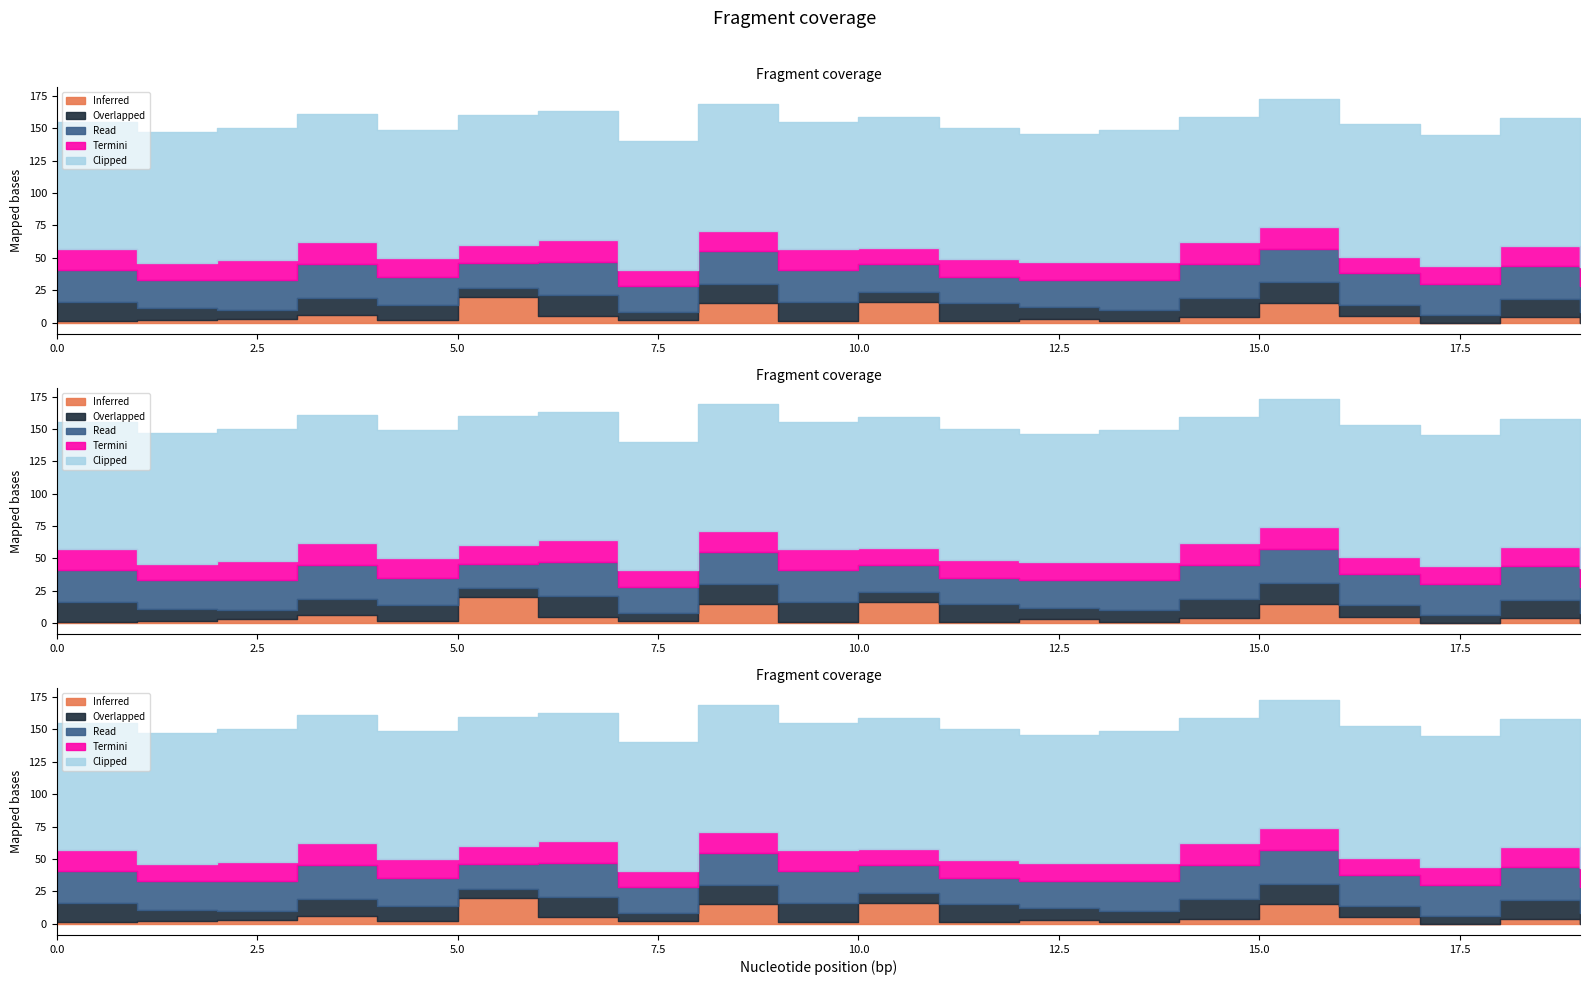

Reading left to right, what are all the values shown in this chart?

col_2: 1	2	3	6	2	20	5	2	15	1	16	1	3	1	4	15	5	0	4	0
col_5: 15	9	7	13	12	7	16	6	15	15	8	14	9	9	15	16	9	6	14	8
col_1: 25	22	23	26	21	19	26	20	25	25	21	20	21	23	26	26	24	24	26	20
col_3: 16	13	15	17	15	14	17	13	16	16	13	14	14	14	17	17	13	14	15	15
col_6: 98	101	102	99	99	100	99	99	98	98	101	101	99	102	97	99	102	101	99	99
col_4: 1	1	1	1	1	1	1	1	1	1	1	1	1	1	1	1	1	1	1	1